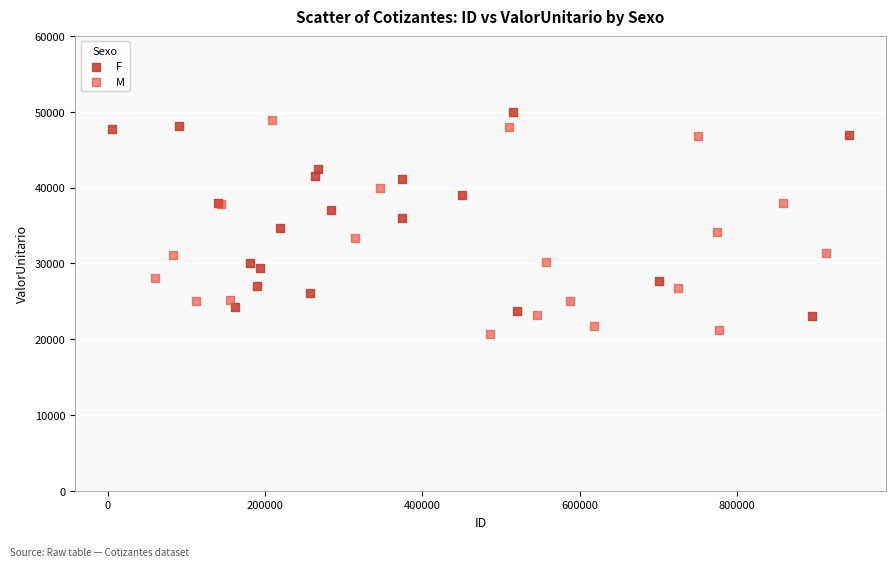

Which series has the widest spread of Y values?

M